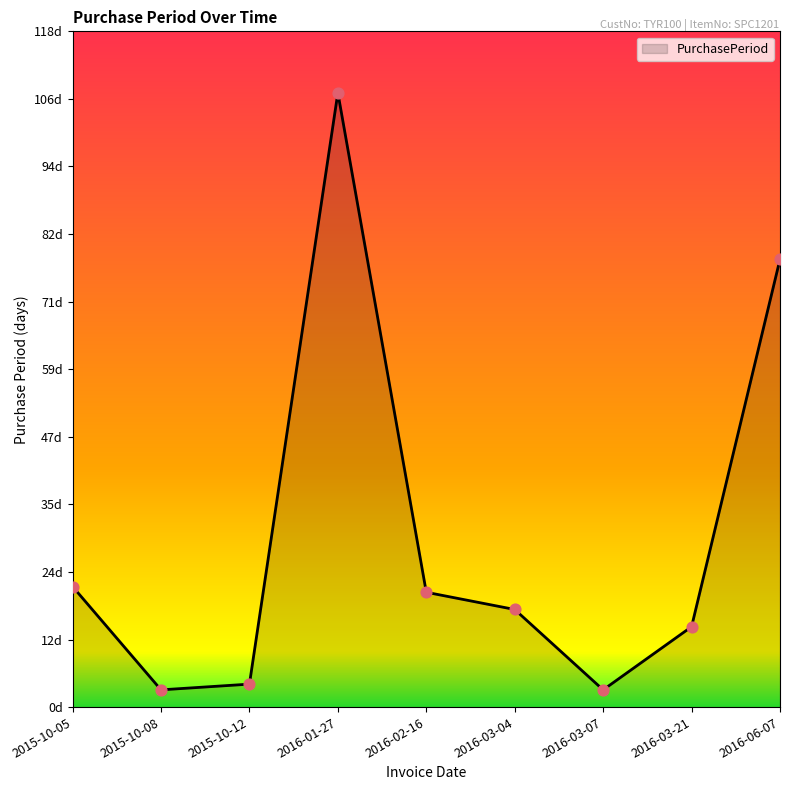

Between 2016-03-04 and 2016-02-16, which is larger?

2016-02-16